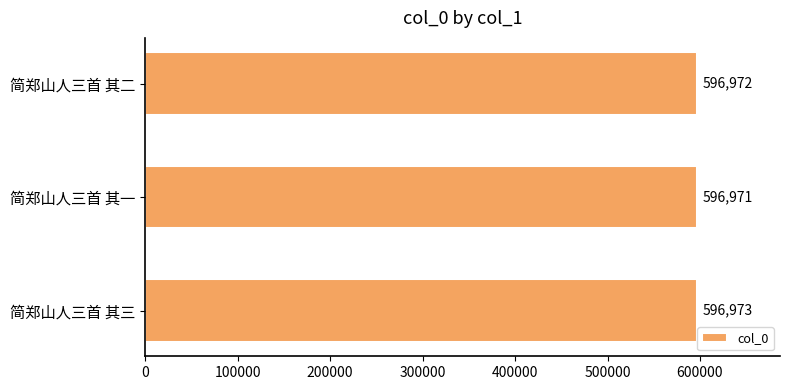

Reading bottom to top, extract all data points from this chart.

简郑山人三首 其三=596973	简郑山人三首 其一=596971	简郑山人三首 其二=596972